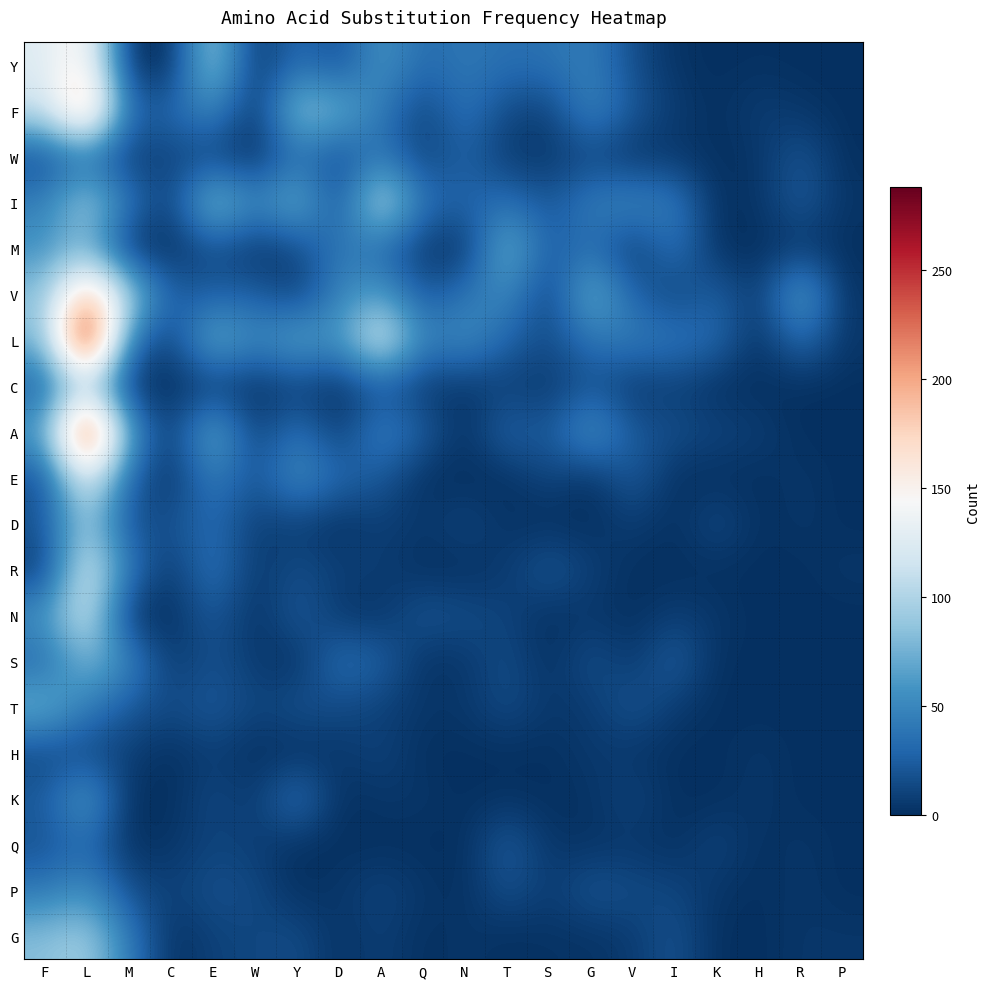

Which label corresponds to the smallest value in the chart?

M